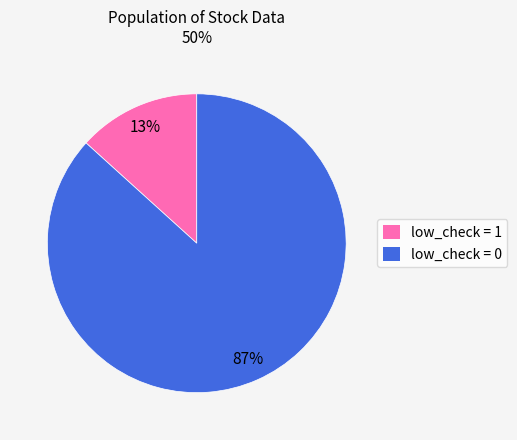

True or false: low_check = 0 accounts for 76% of the total.

False